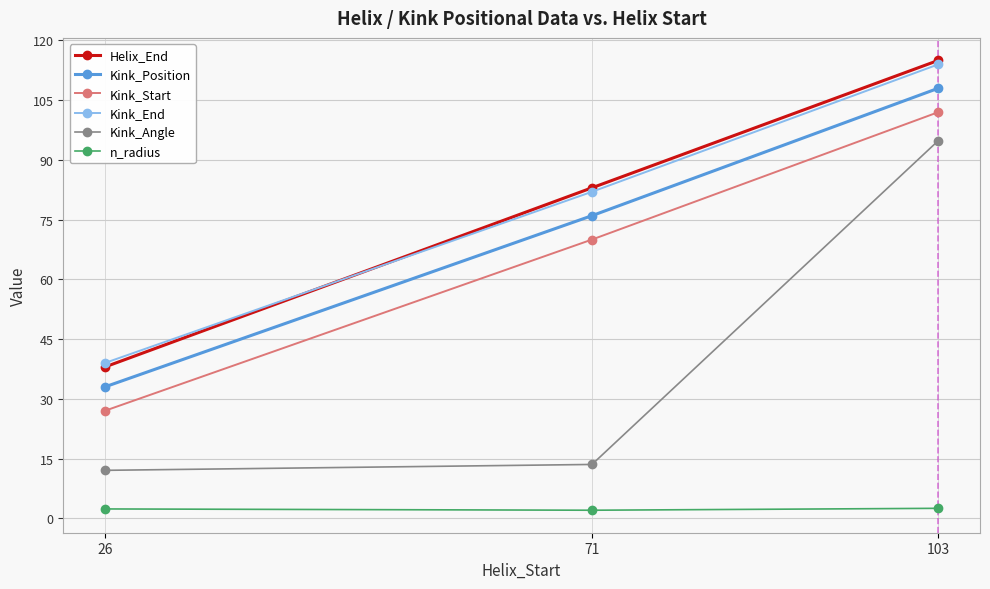

At how many categories does at least one series exceed 15?

3